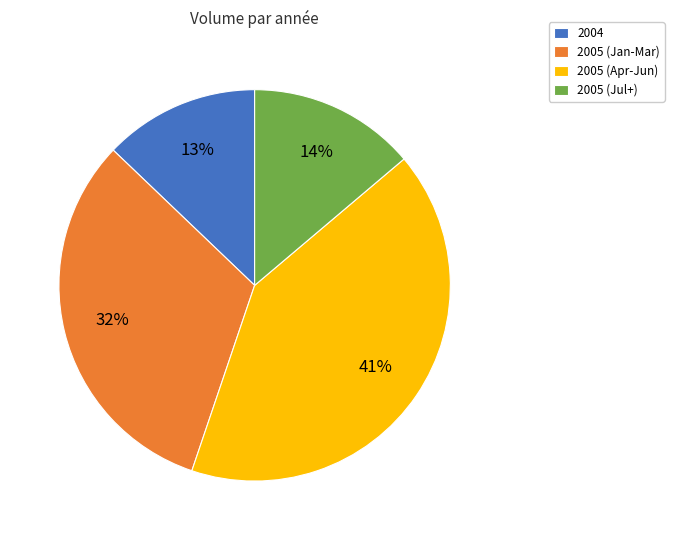

To the nearest percent, what is the difference between the 2004 and 2005 (Jul+) slice percentages?

1%